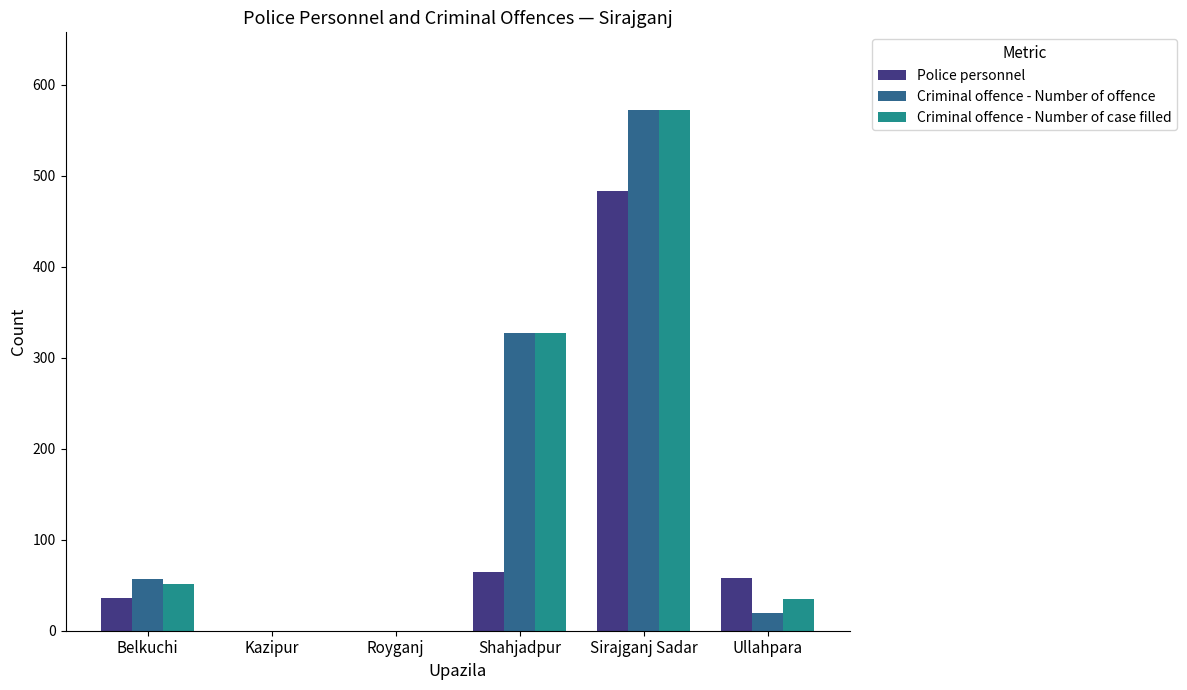

What value does the Criminal offence - Number of case filled series have at Shahjadpur?

327